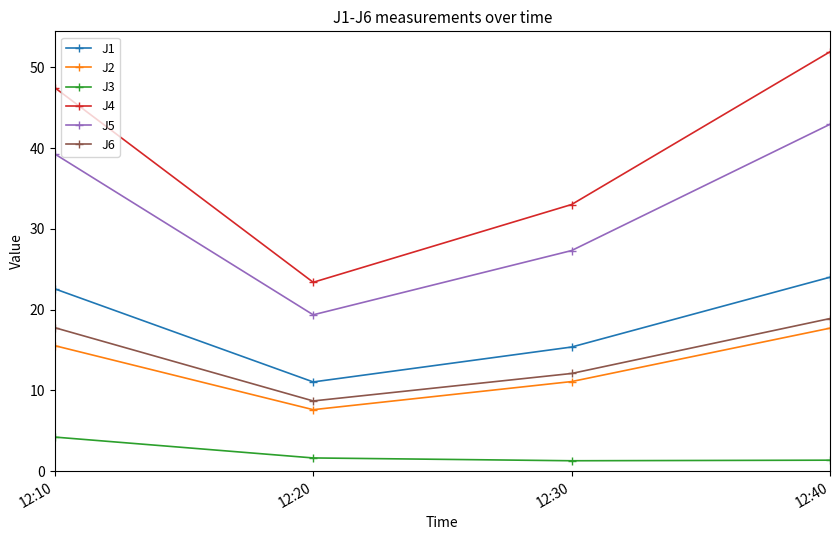

Is it true that J6 equals 12.1 at 12:30?

True